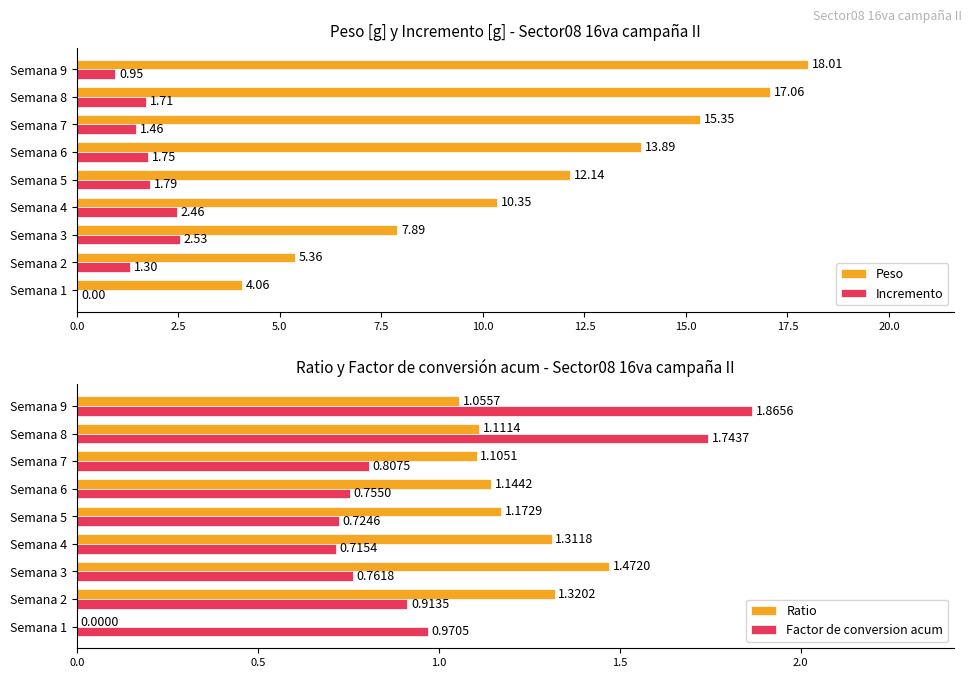

What are all the series names shown in the legend?

Peso, Incremento, Ratio, Factor de conversion acum